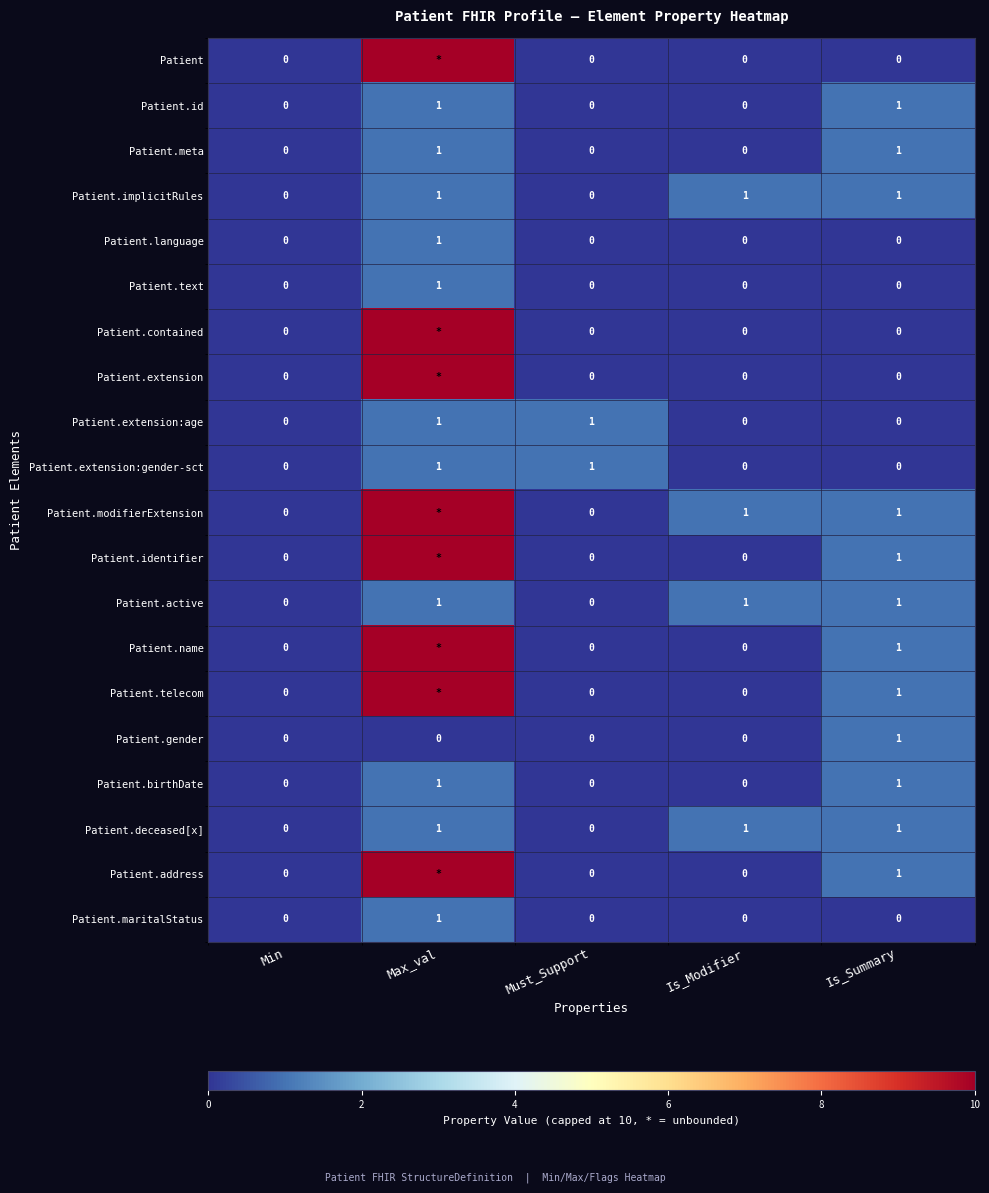

Is it true that Patient.id equals 1 at Max_val?

True